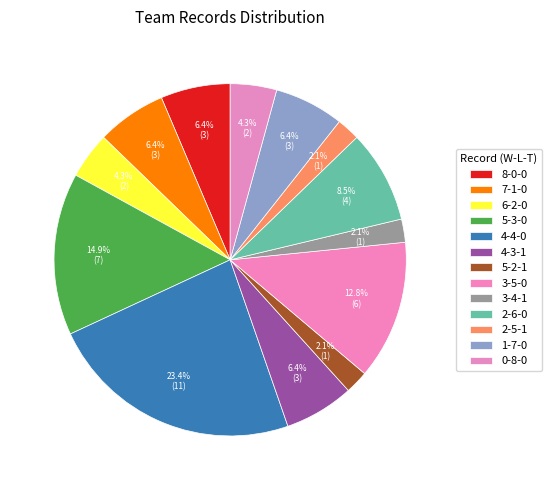

Is it true that 8-0-0 is 6% of the pie?

True